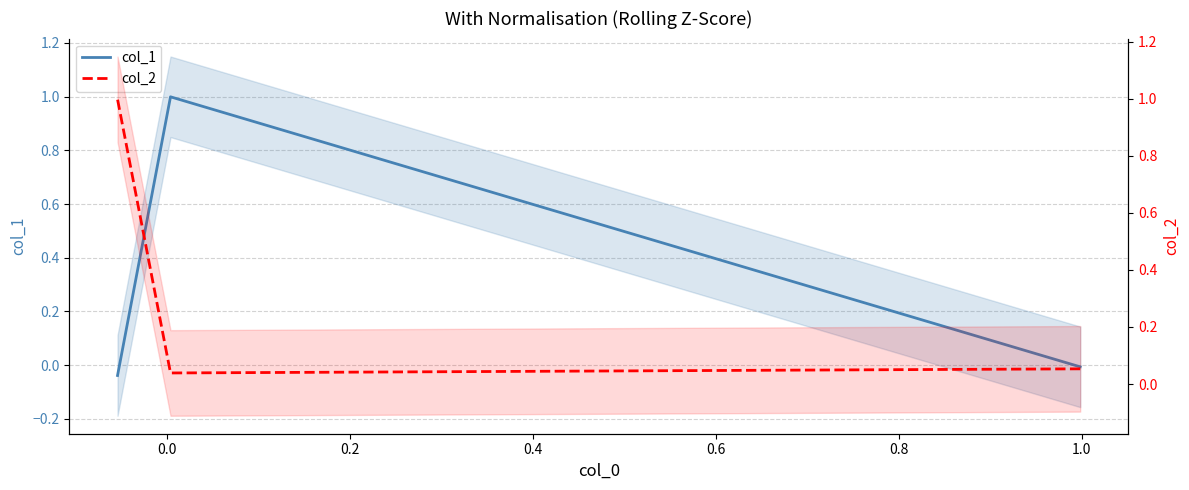

Read the col_1 value at 0.0.

1.0